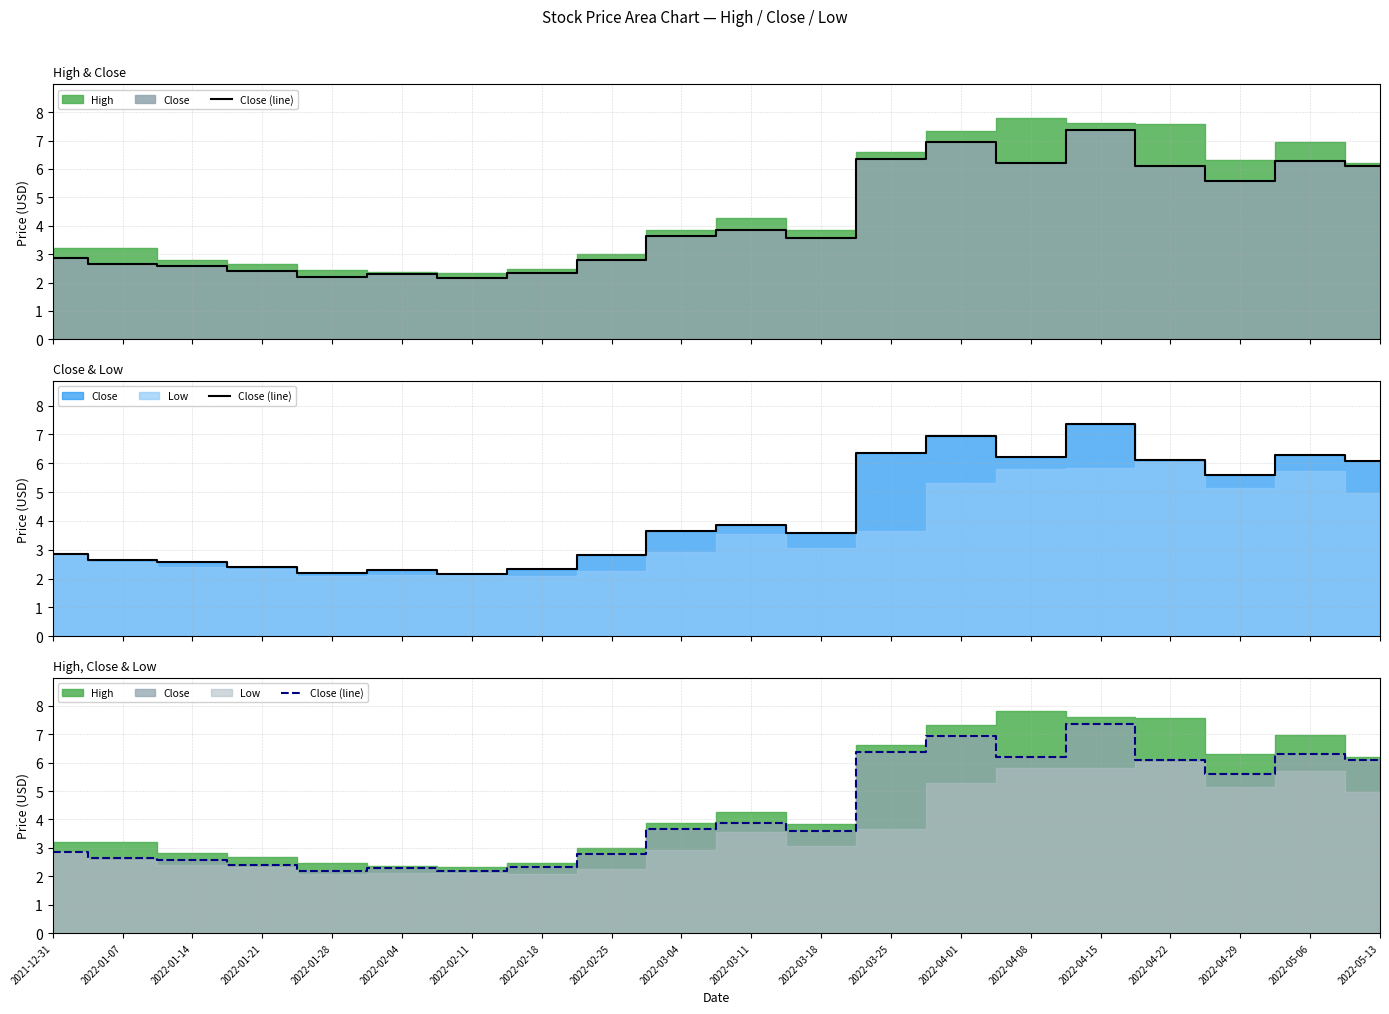

Reading right to left, extract all data points from this chart.

6.1	6.3	5.6	6.1	7.4	6.2	6.9	6.4	3.6	3.9	3.6	2.8	2.3	2.2	2.3	2.2	2.4	2.6	2.6	2.9